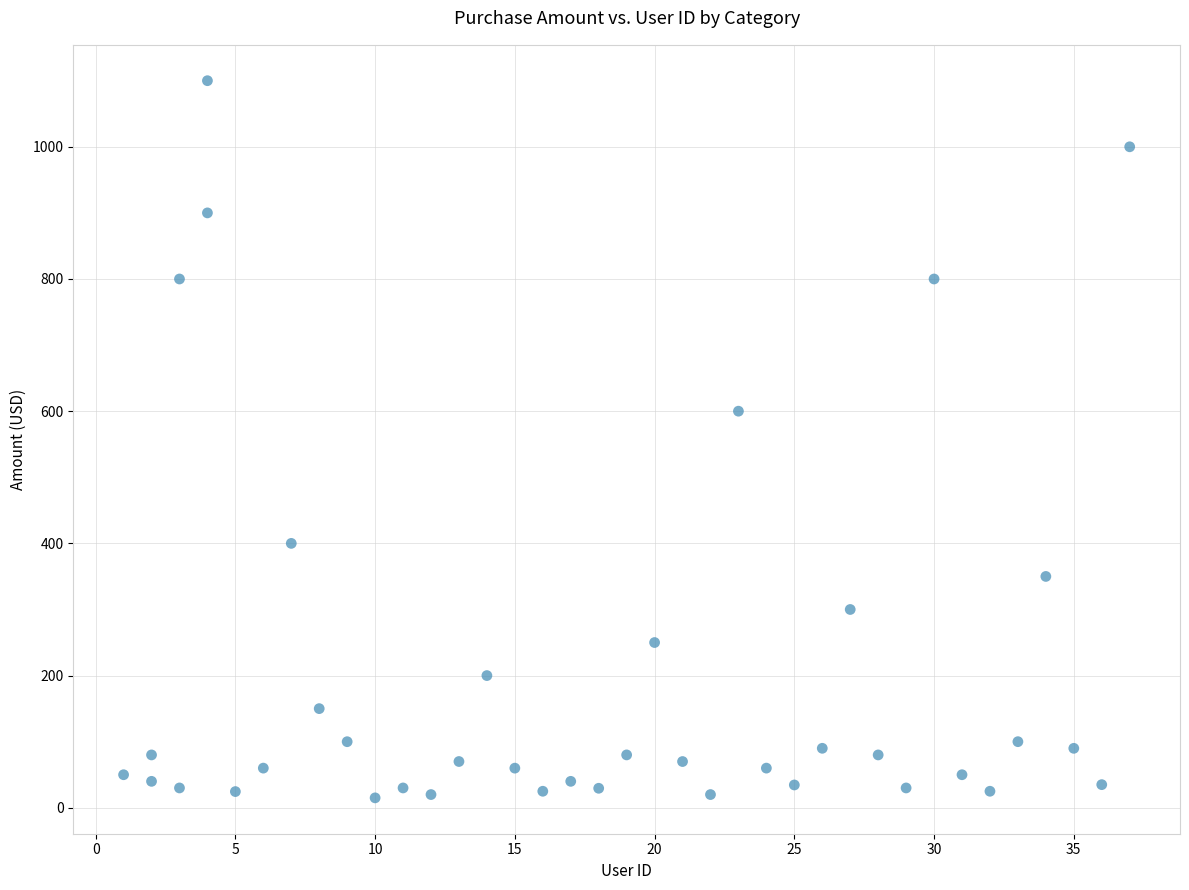

What is the range of Y values (max minus min)?

1085.0